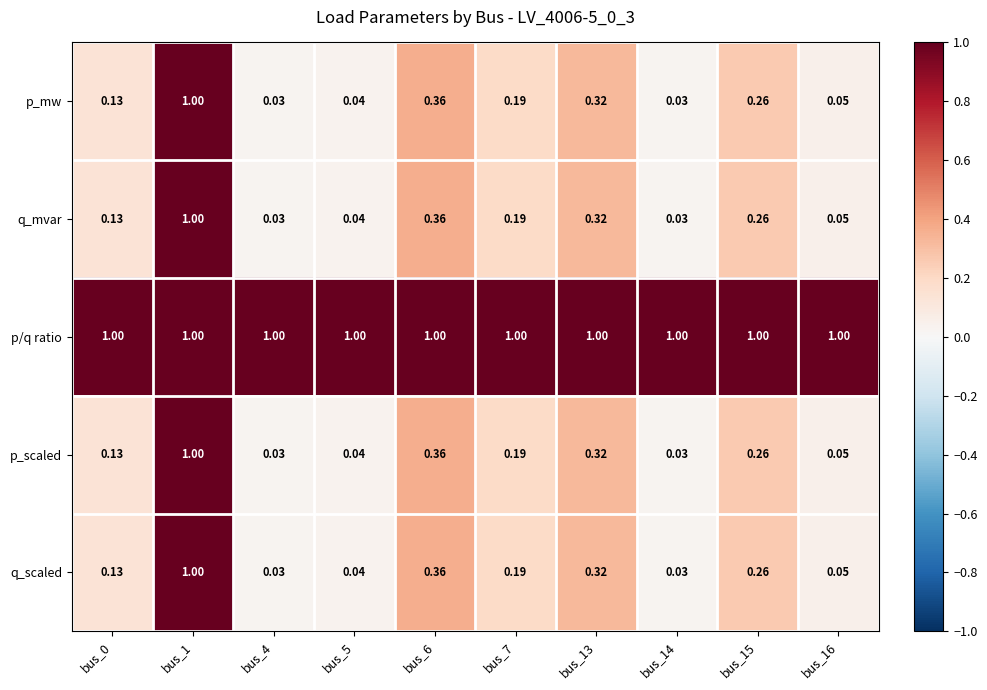

Which series has the largest total across all categories?

p/q ratio